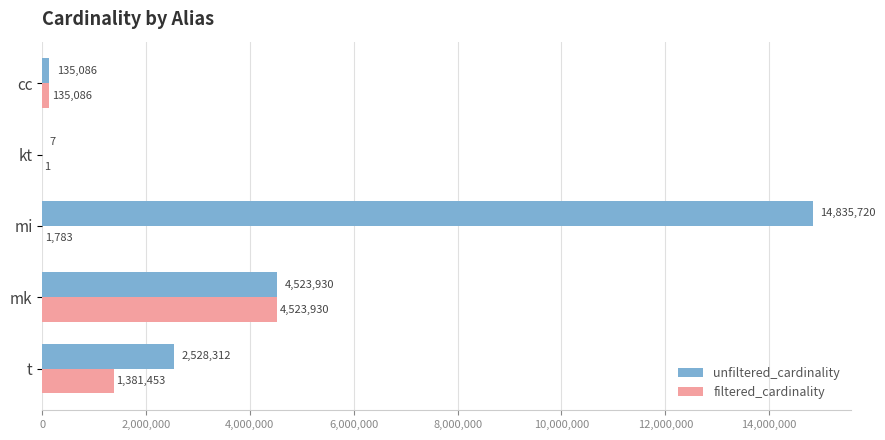

What is the total value across all series at kt?

8